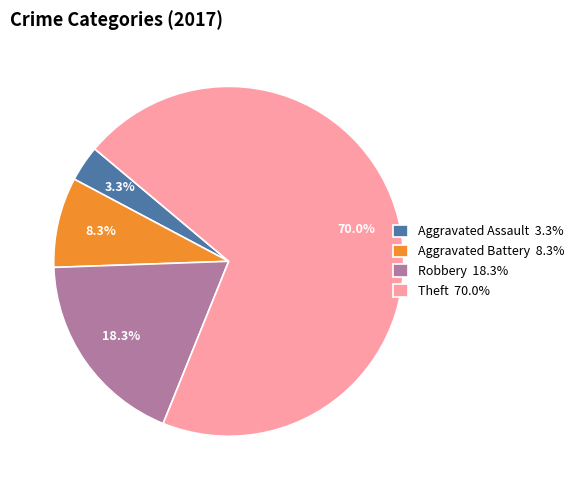

Does any single category account for the majority?

Yes